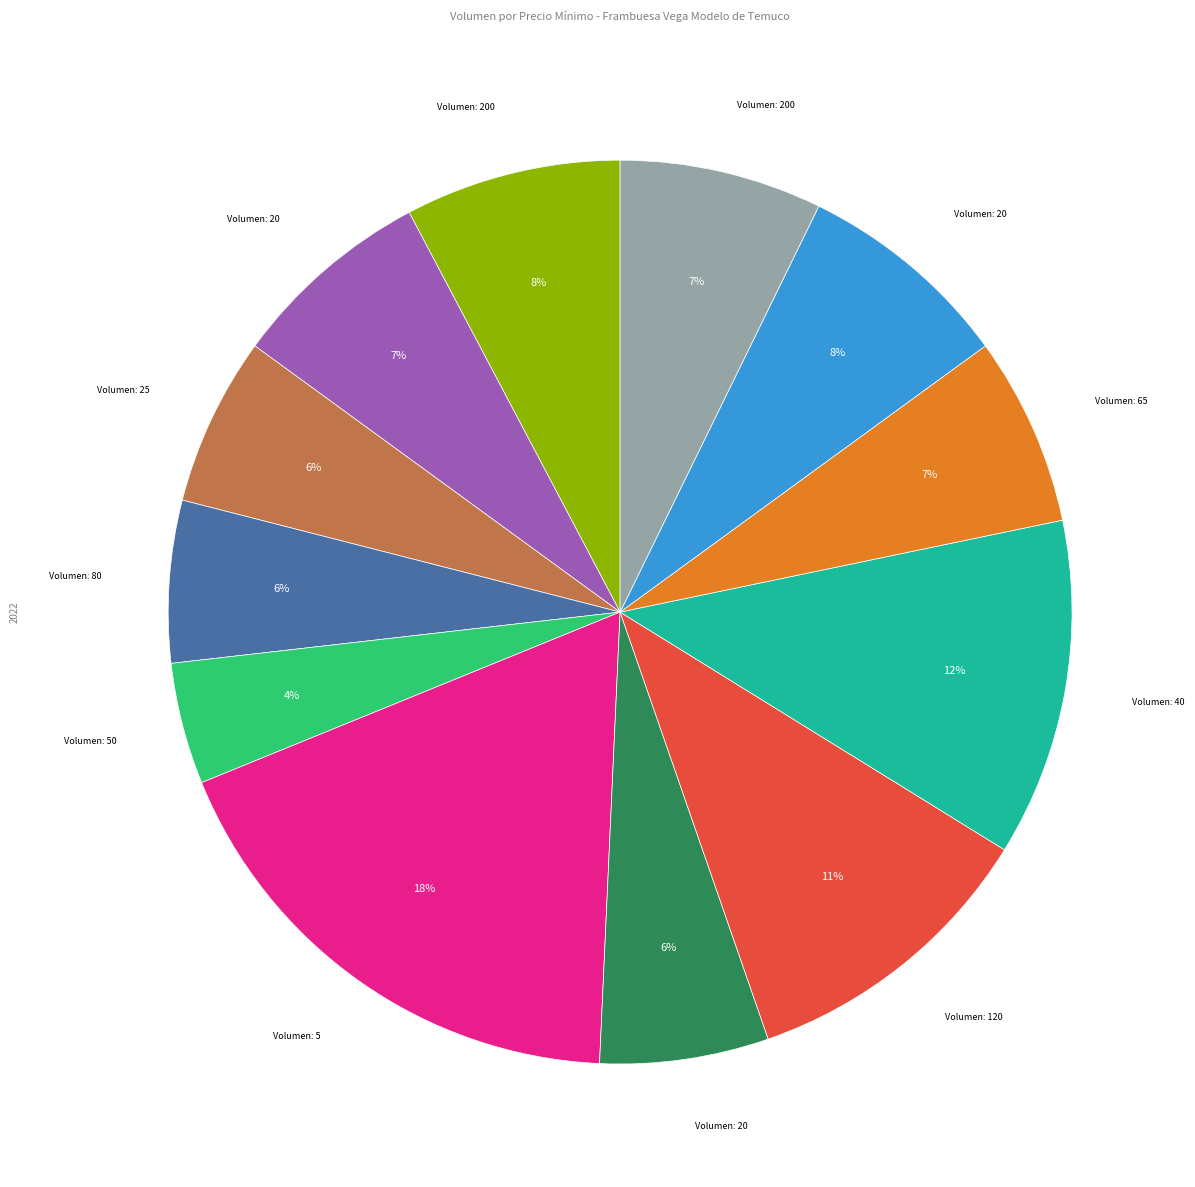

To the nearest percent, what is the difference between the largest and smallest slice percentages?

14%